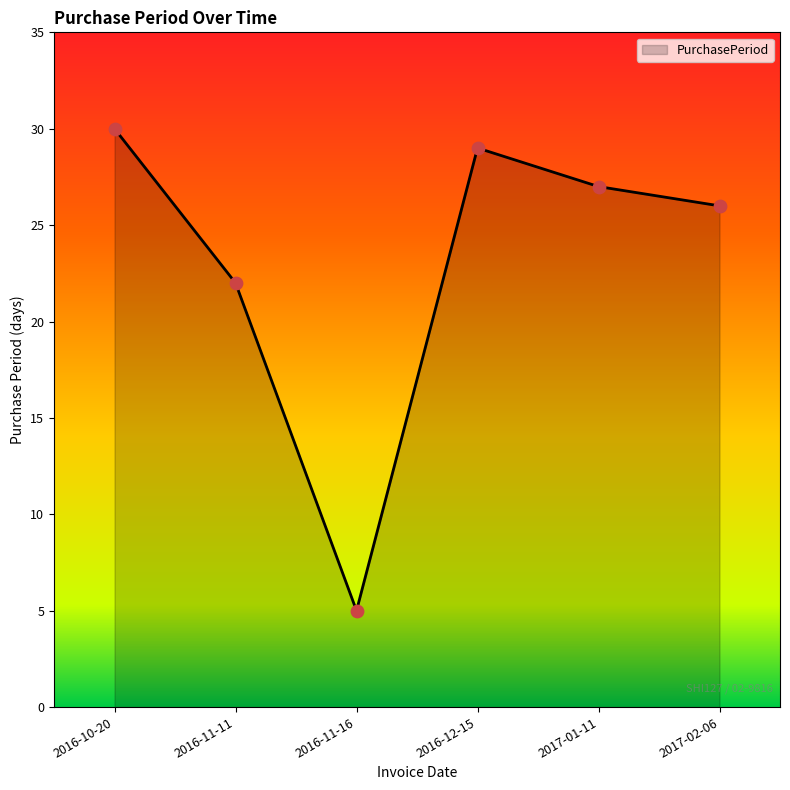

Between 2016-12-15 and 2016-11-16, which is larger?

2016-12-15